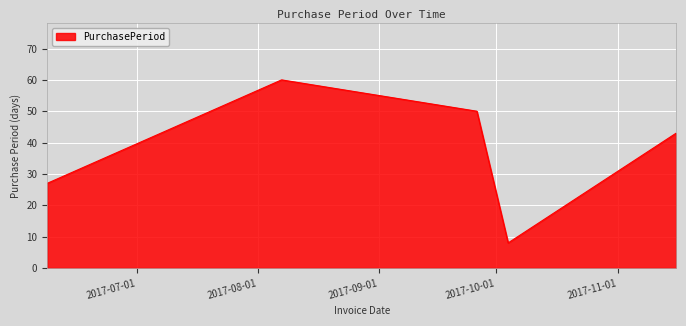

How many interior local valleys (lower than both neighbors) does the data have?

1